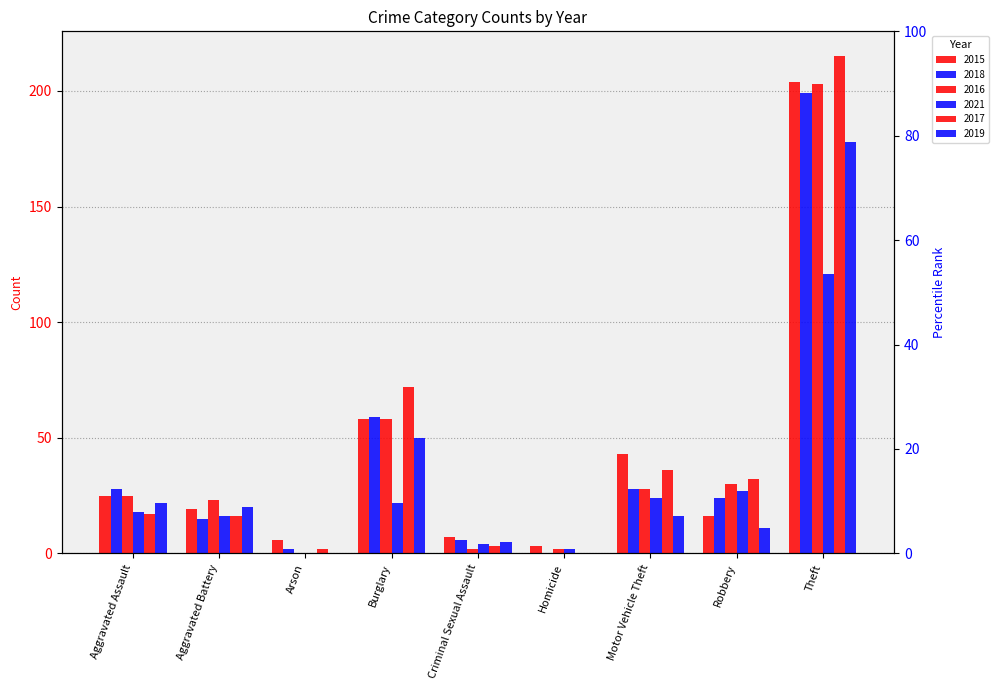

What is the difference between the maximum and minimum values in the 2017 series?

215